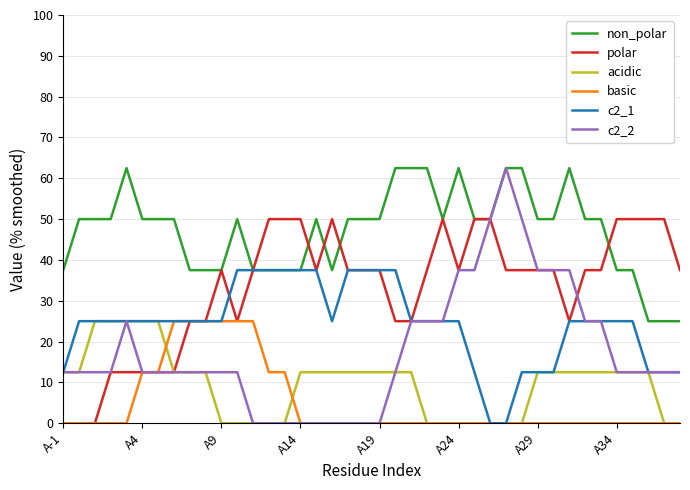

What is the greatest value displayed?

62.5